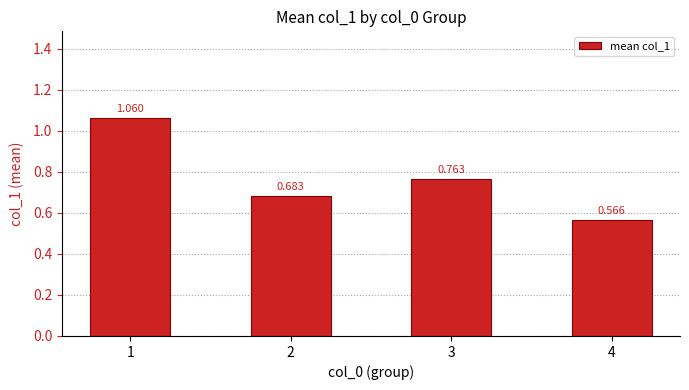

What is the difference between the second highest and second lowest values?

0.1